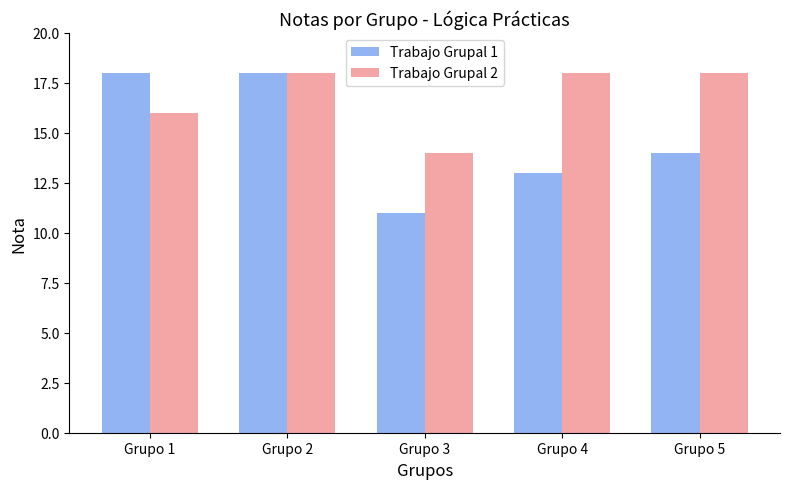

Reading left to right, what are all the values shown in this chart?

Trabajo Grupal 1: Grupo 1=18	Grupo 2=18	Grupo 3=11	Grupo 4=13	Grupo 5=14
Trabajo Grupal 2: Grupo 1=16	Grupo 2=18	Grupo 3=14	Grupo 4=18	Grupo 5=18